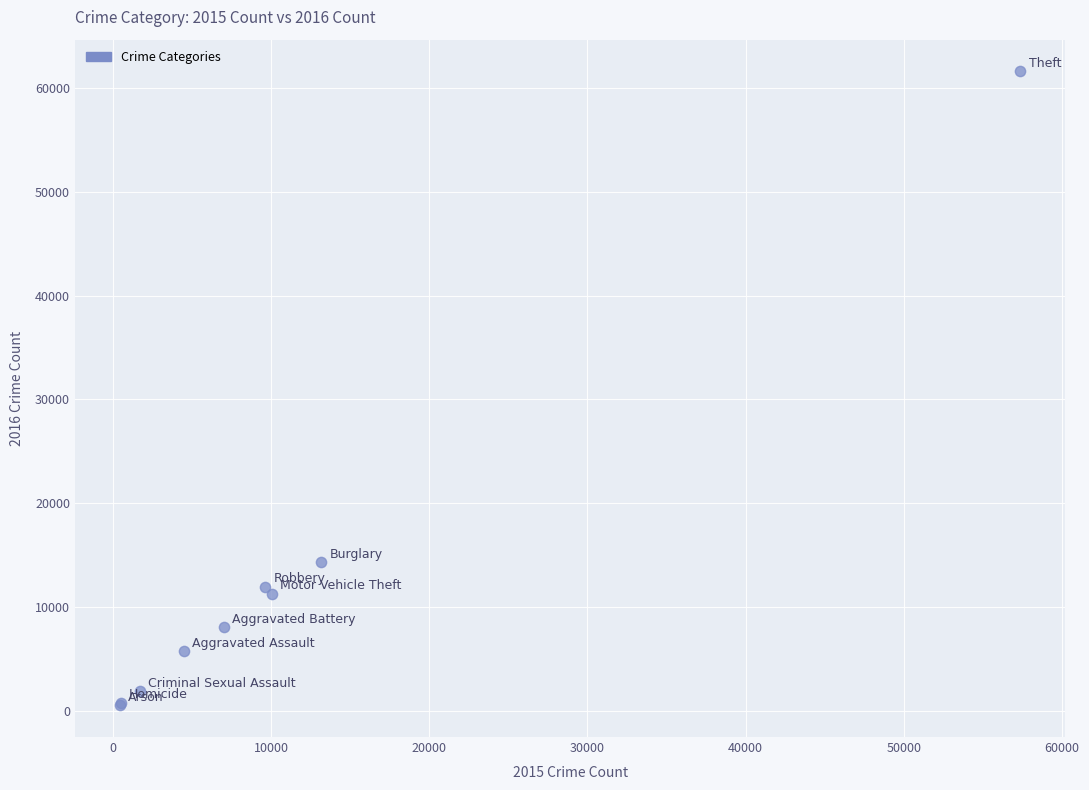

What Y value in the scatter plot is closest to 31069?

14289